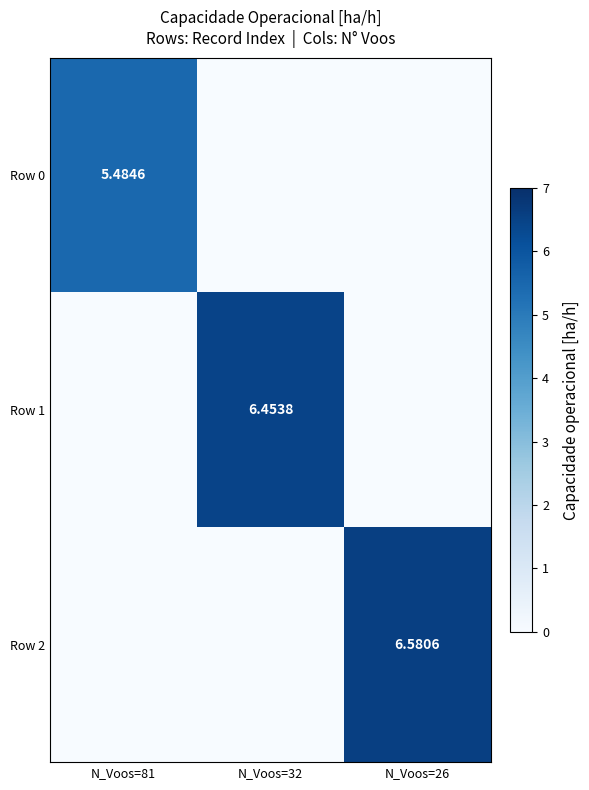

Is it true that Row 2 equals 6.6 at N_Voos=26?

True